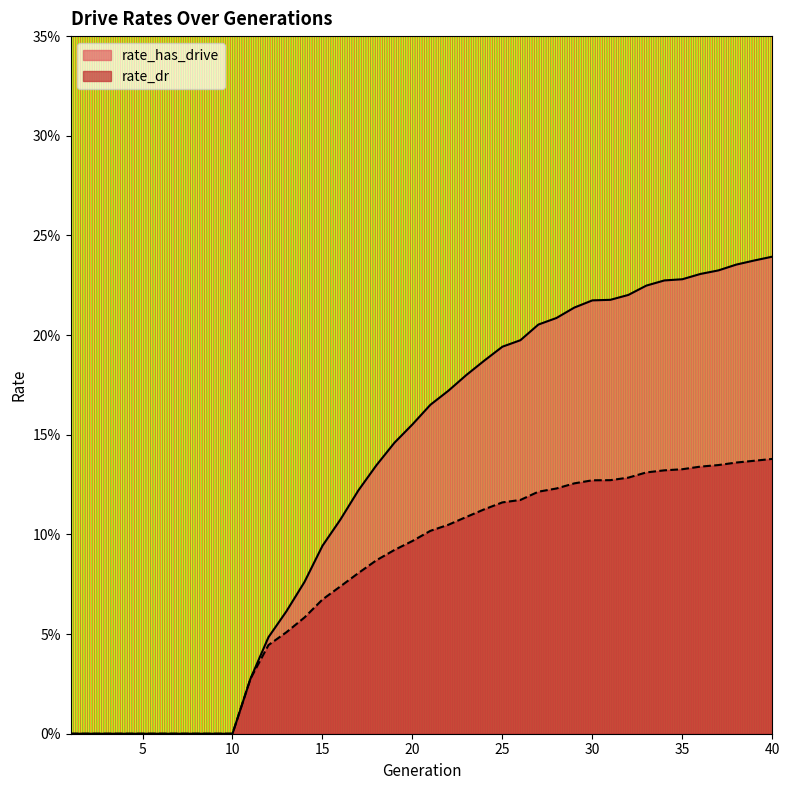

True or false: rate_dr has more than 2 points higher than both neighbors.

False